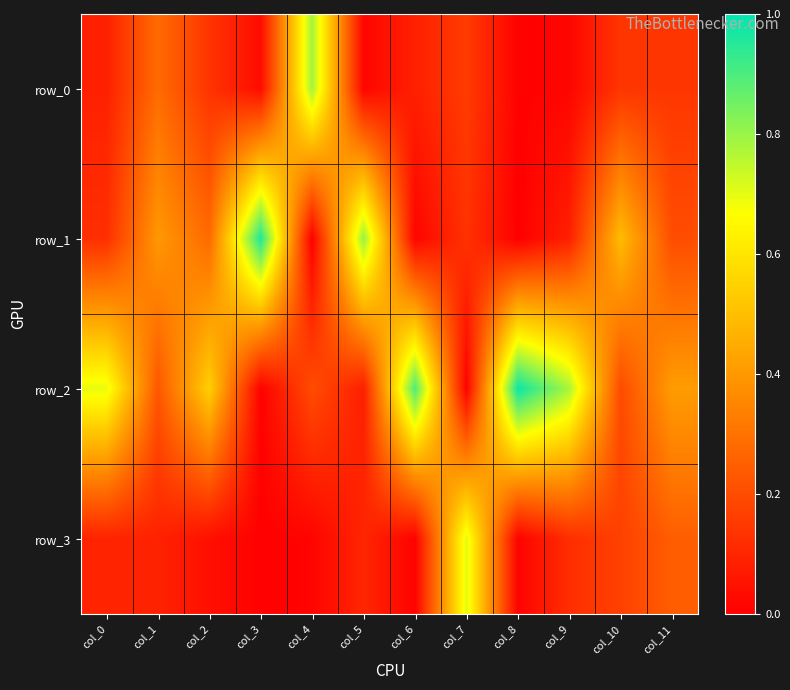

Reading right to left, list all the values displayed in this chart.

row_0: col_11=0.1	col_10=0.1	col_9=0.0	col_8=0.0	col_7=0.2	col_6=0.1	col_5=0.0	col_4=0.8	col_3=0.0	col_2=0.1	col_1=0.3	col_0=0.1
row_1: col_11=0.2	col_10=0.5	col_9=0.1	col_8=0.0	col_7=0.1	col_6=0.0	col_5=0.8	col_4=0.0	col_3=1.0	col_2=0.3	col_1=0.4	col_0=0.1
row_2: col_11=0.4	col_10=0.2	col_9=0.8	col_8=1.0	col_7=0.0	col_6=0.9	col_5=0.1	col_4=0.2	col_3=0.0	col_2=0.5	col_1=0.2	col_0=0.7
row_3: col_11=0.2	col_10=0.2	col_9=0.1	col_8=0.0	col_7=0.7	col_6=0.0	col_5=0.1	col_4=0.0	col_3=0.0	col_2=0.0	col_1=0.1	col_0=0.1